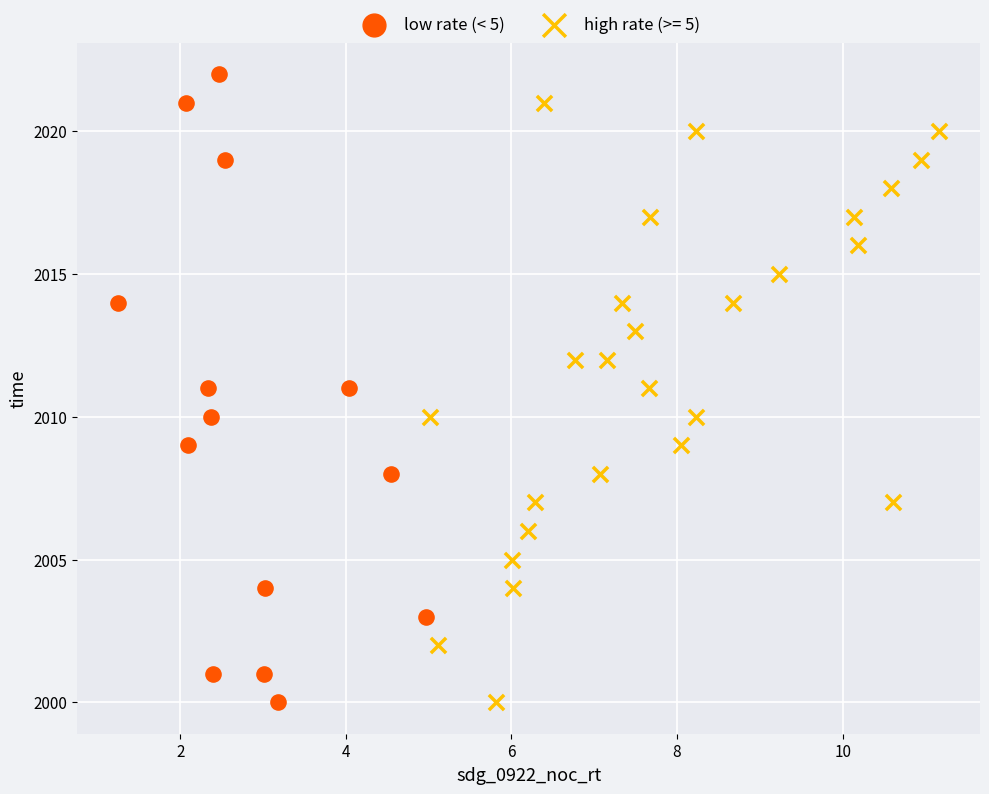

Which series reaches the maximum Y coordinate?

low rate (< 5)